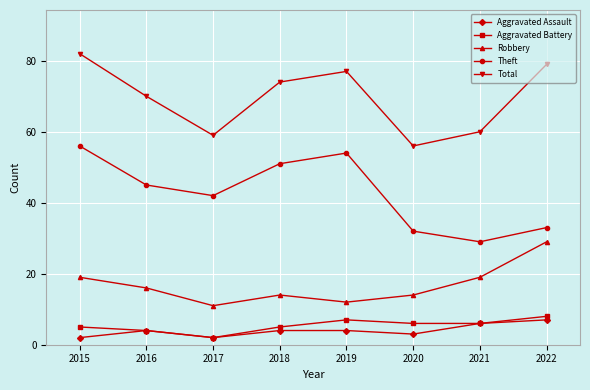

Between 2015 and 2021, which series saw the biggest shift?

Theft